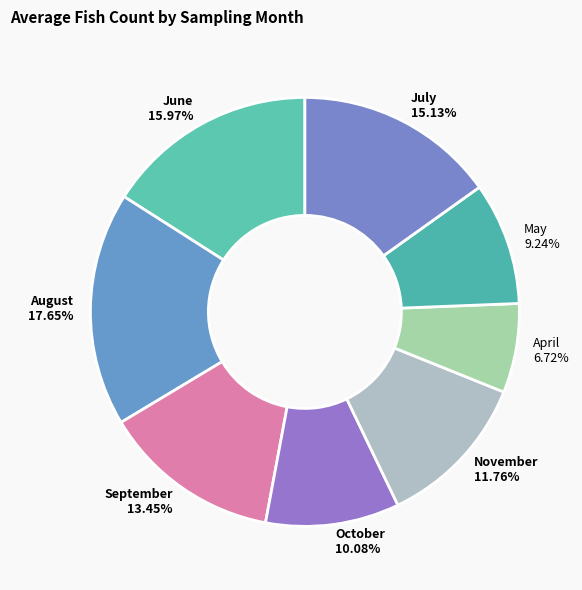

Combined, do November and July account for over 50%?

No